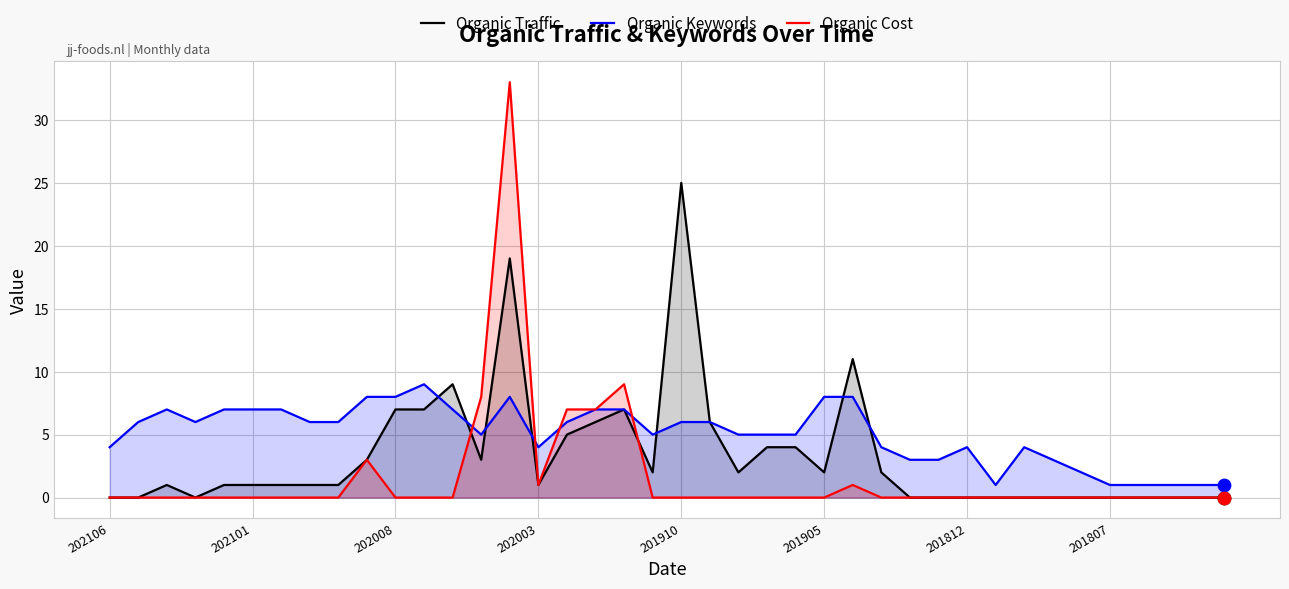

Which series has the largest total across all categories?

Organic Keywords